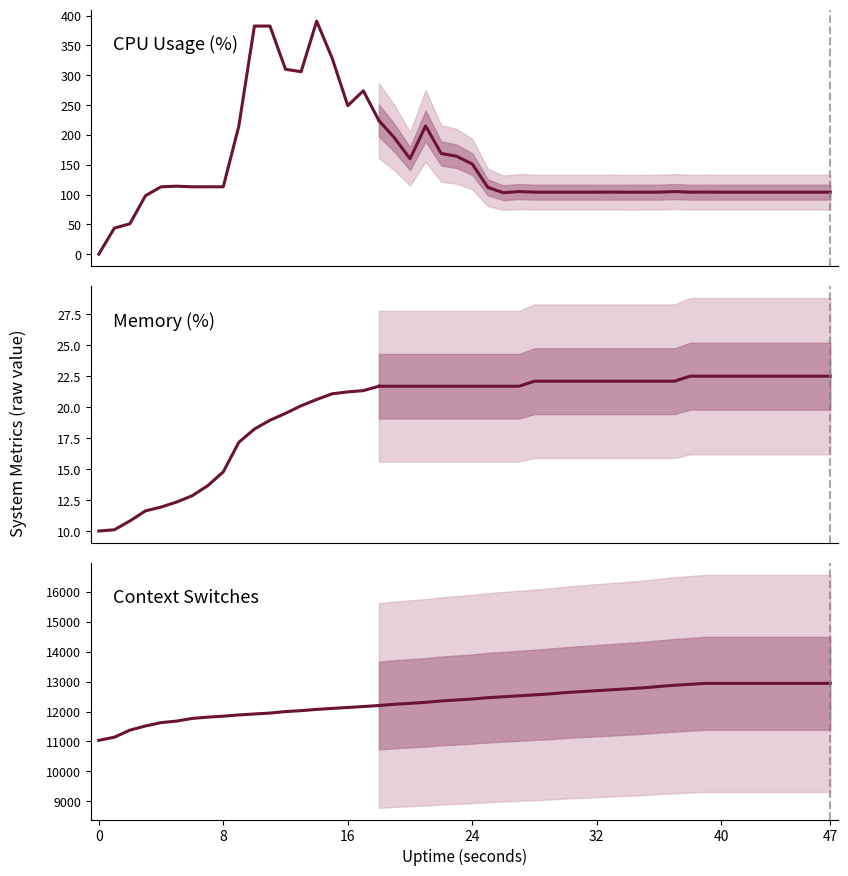

True or false: Context Switches and CPU Usage (%) cross at least once.

False